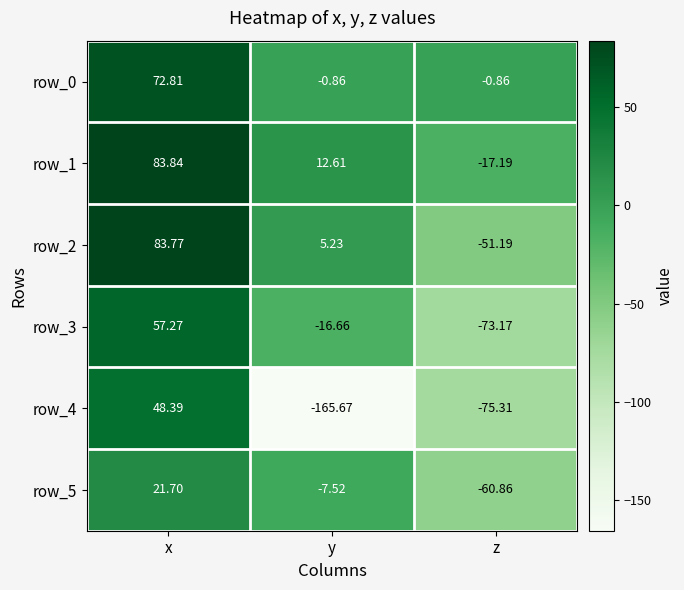

At which category does the chart reach its minimum across all series?

y